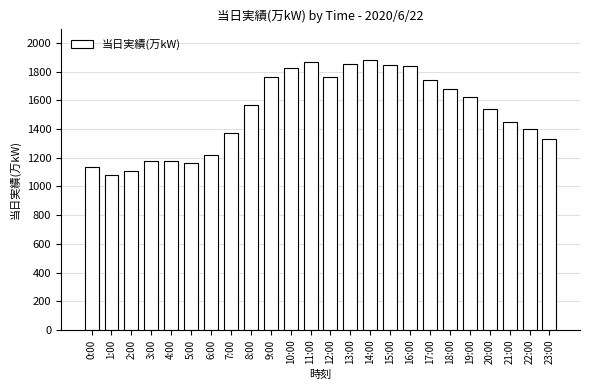

What is the average value?

1517